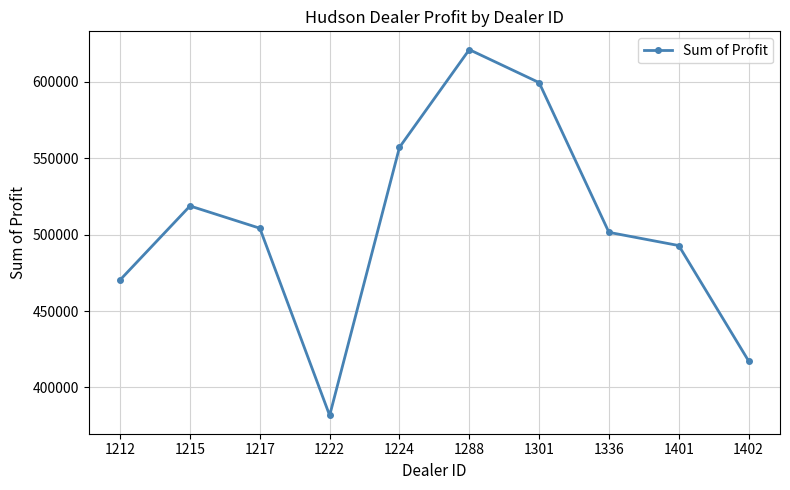

How many lines are shown in the chart?

1